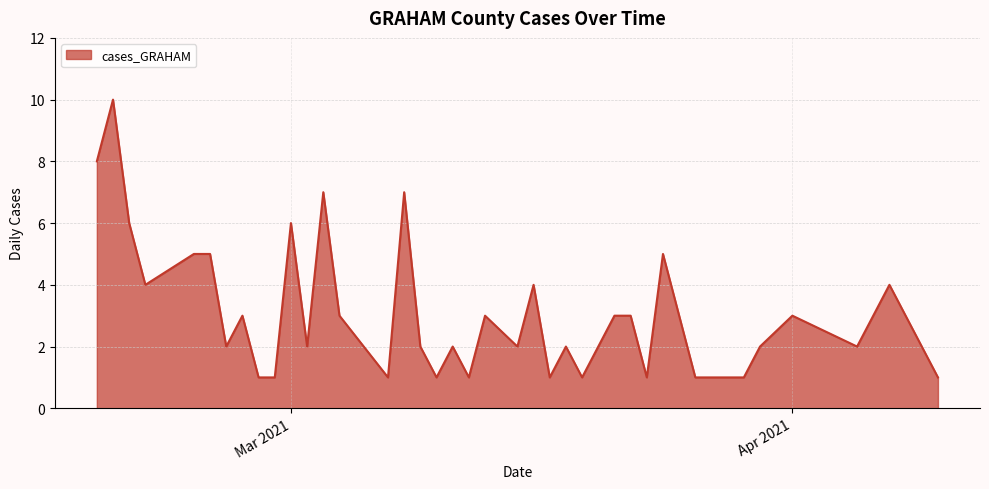

What is the difference between the maximum and minimum values?

9